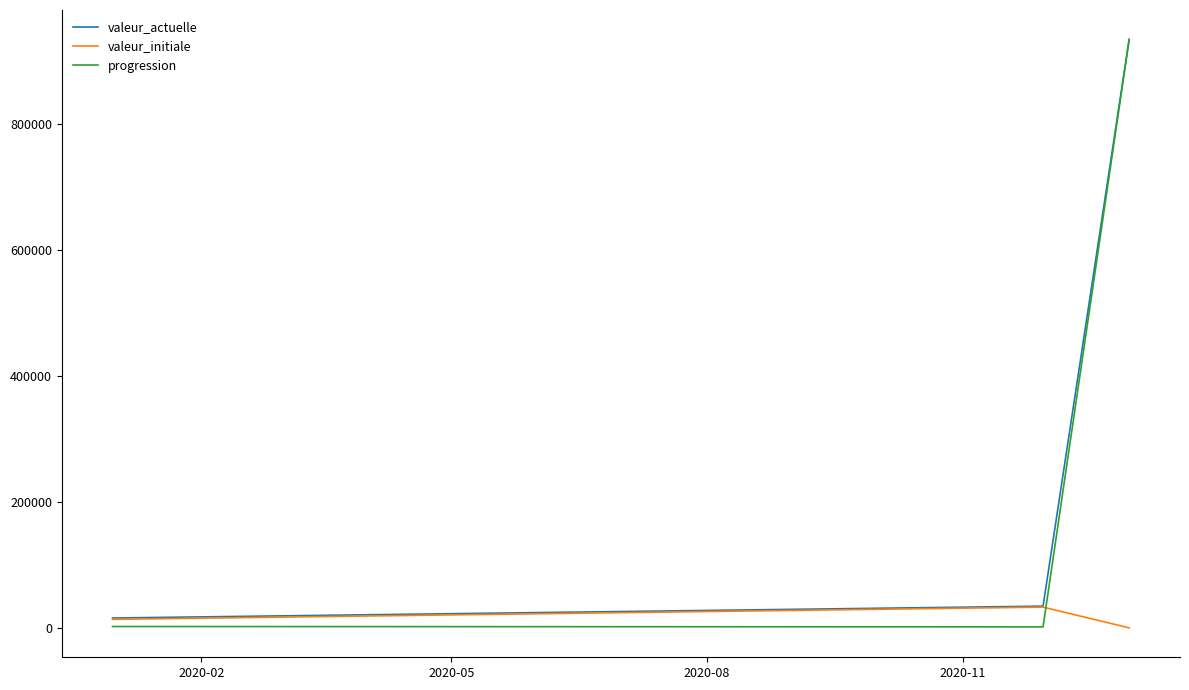

What is the difference between the maximum and minimum values in the valeur_actuelle series?

918661